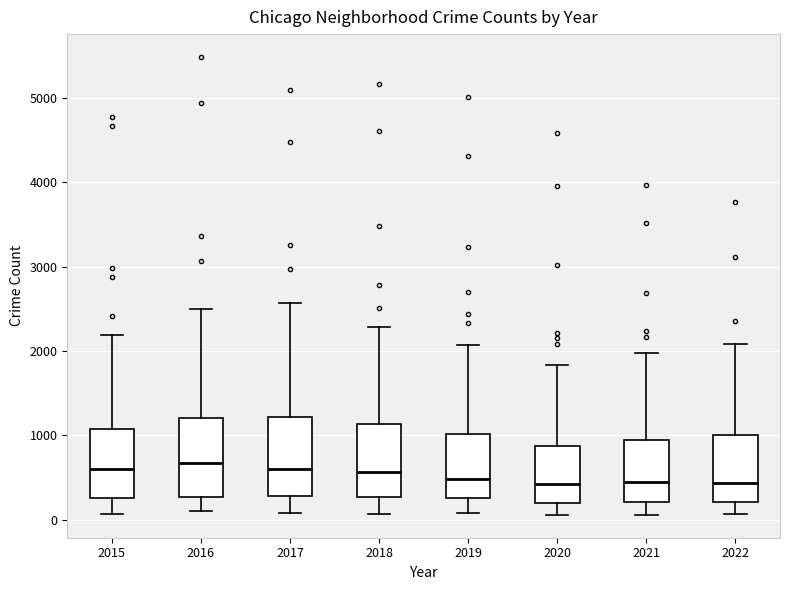

Reading left to right, read every box against the y-axis: the position of its median line, the range the box covers, and the ends of its whiskers. The values are not printed on the chart, so give them approximately, as read against the axis.

2015: median 600, box 300 to 1100, whiskers 100 to 2200
2016: median 700, box 300 to 1200, whiskers 100 to 2500
2017: median 600, box 300 to 1200, whiskers 100 to 2600
2018: median 600, box 300 to 1100, whiskers 100 to 2300
2019: median 500, box 300 to 1000, whiskers 100 to 2100
2020: median 400, box 200 to 900, whiskers 100 to 1800
2021: median 500, box 200 to 1000, whiskers 100 to 2000
2022: median 400, box 200 to 1000, whiskers 100 to 2100